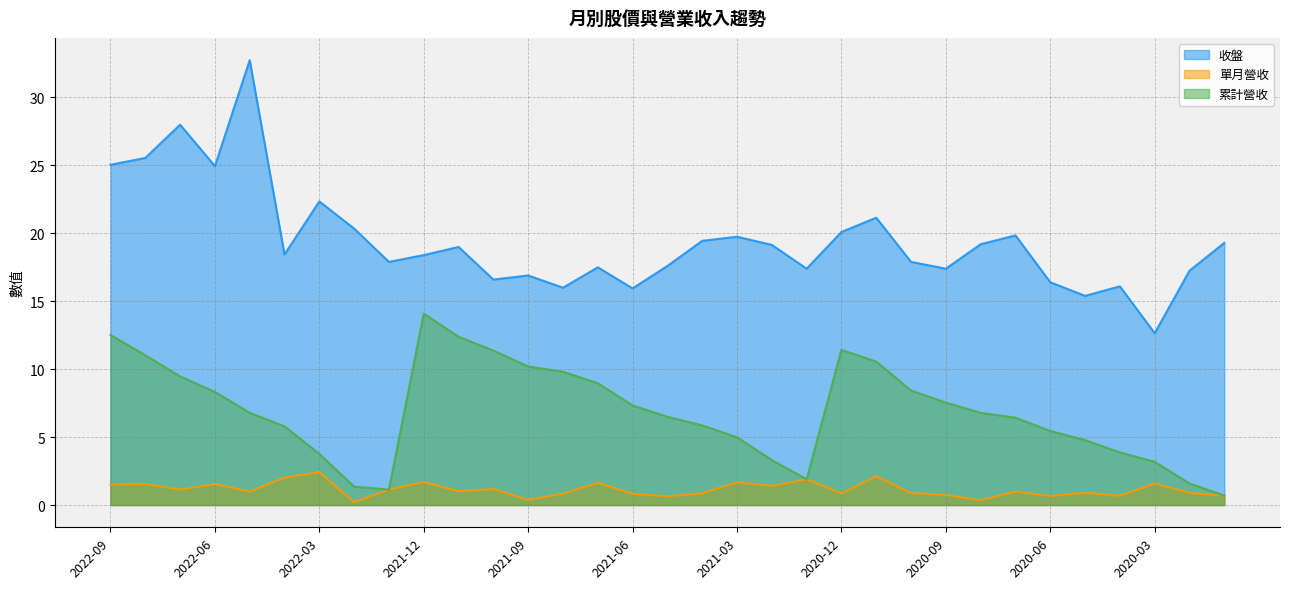

What is the difference between the 單月營收 values at 2020-07 and 2022-04?

1.0